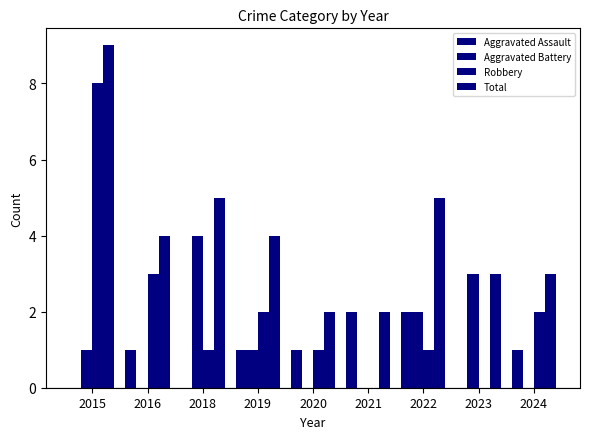

Does the chart contain stacked bars?

No